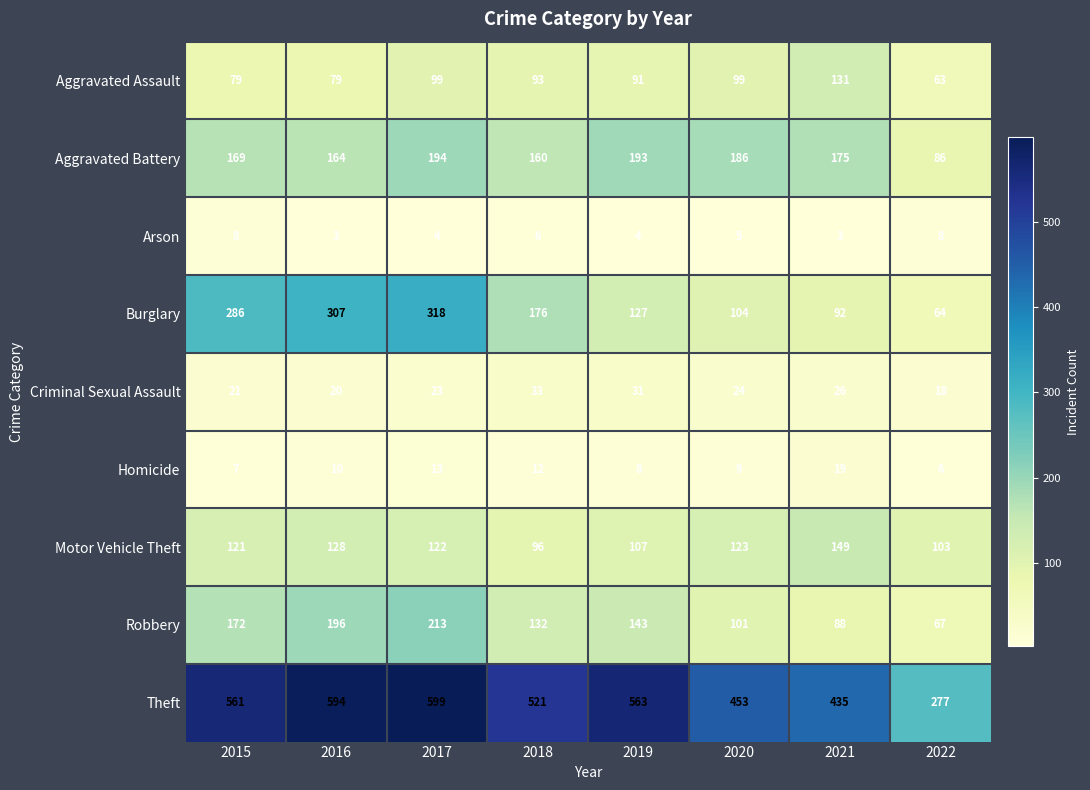

What is the average value of the Burglary series?

184